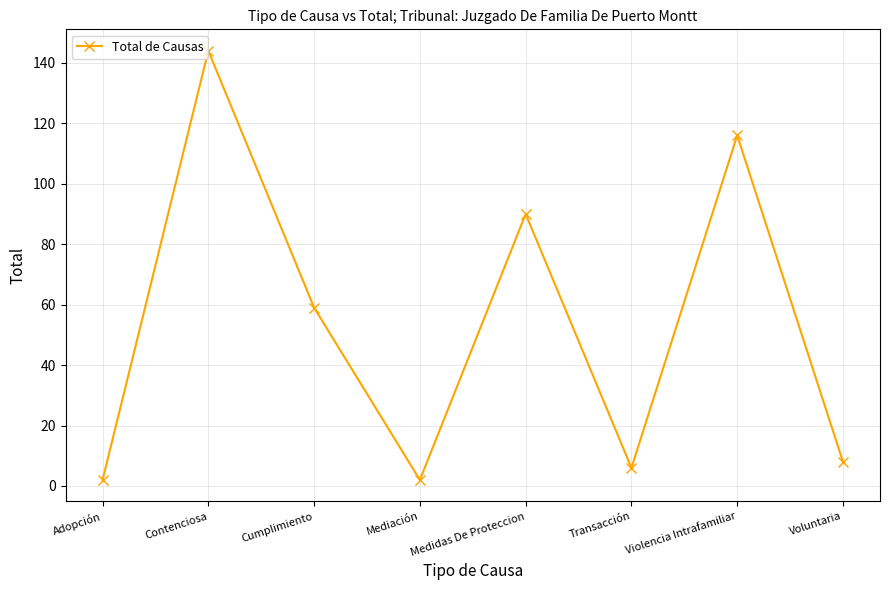

What is the maximum value shown in the chart?

144